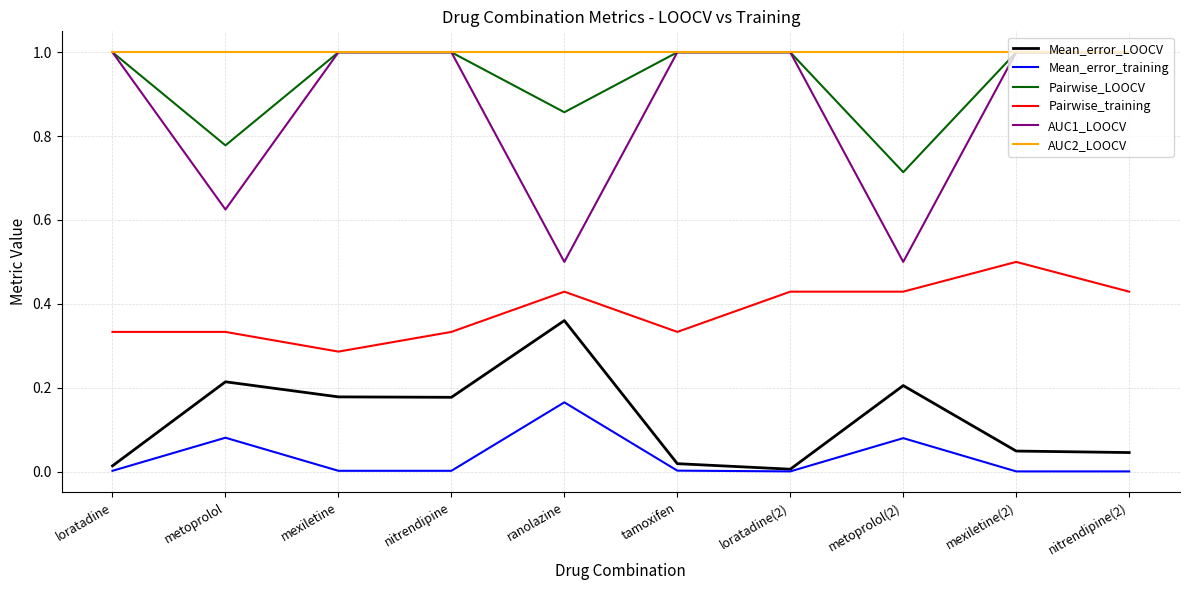

What position from the right is mexiletine?

8